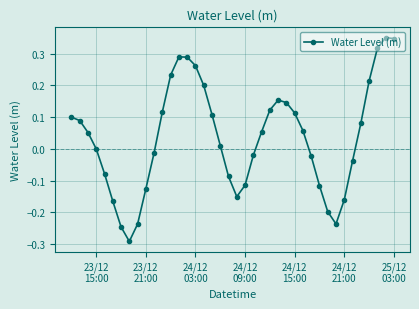

How many lines are shown in the chart?

1